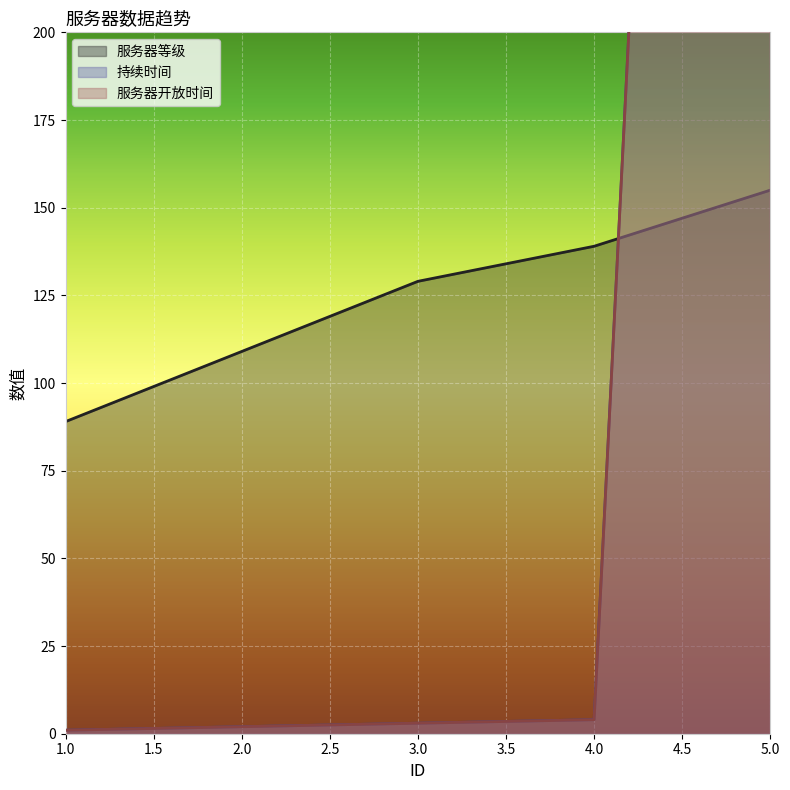

Is the value of 持续时间 at 1 greater than the value of 服务器等级 at 2?

No